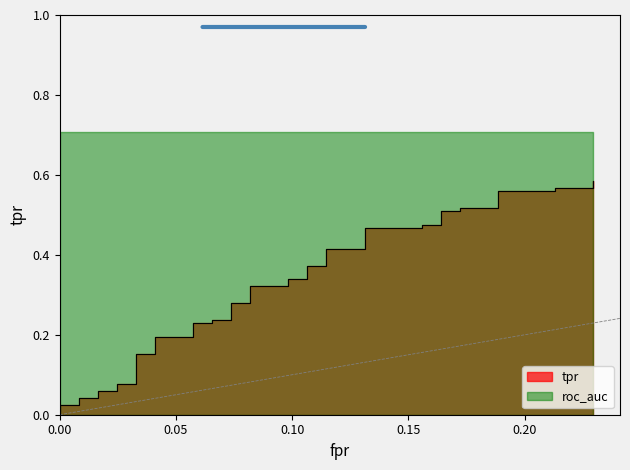

What is the difference between the second highest and minimum values?

0.6